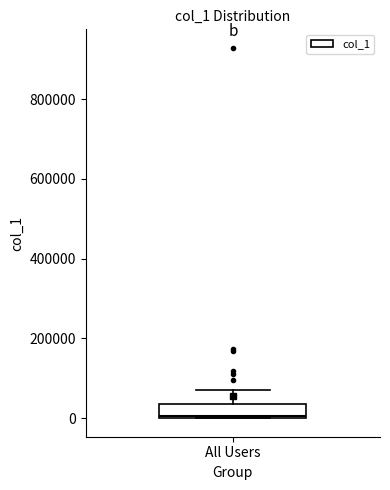

Where is the upper edge of the box for All Users on the y-axis? The values are not printed on the chart, so give them approximately, as read against the axis.

40000